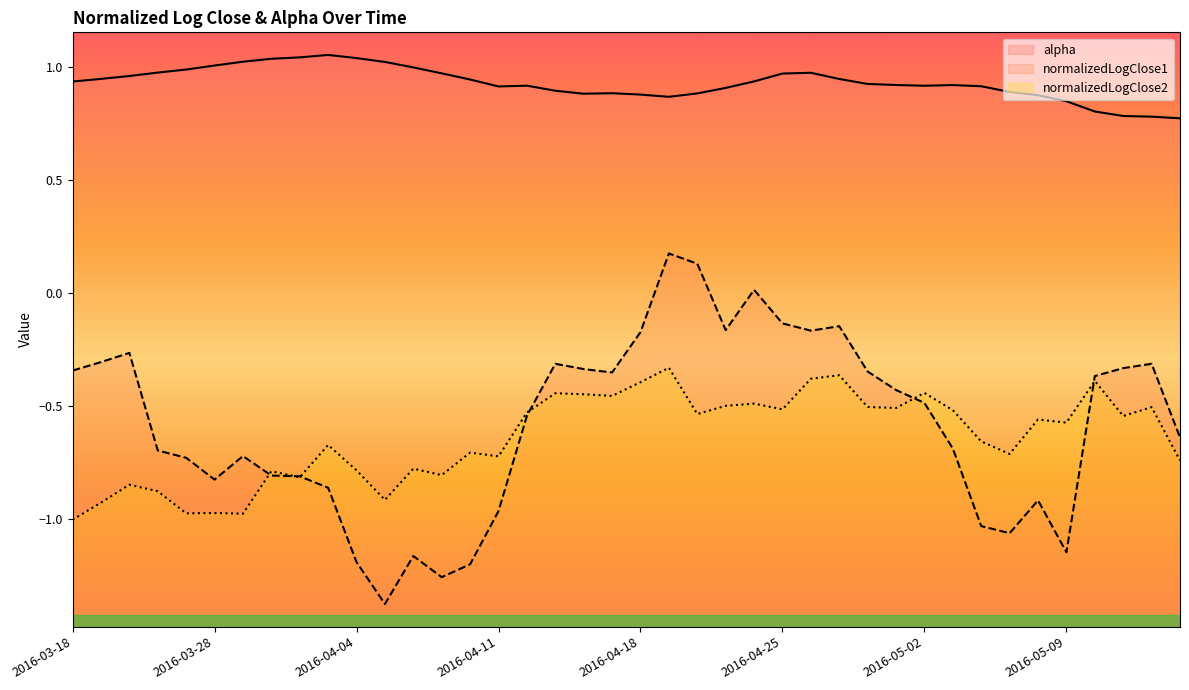

Which label corresponds to the smallest value in the chart?

2016-04-05